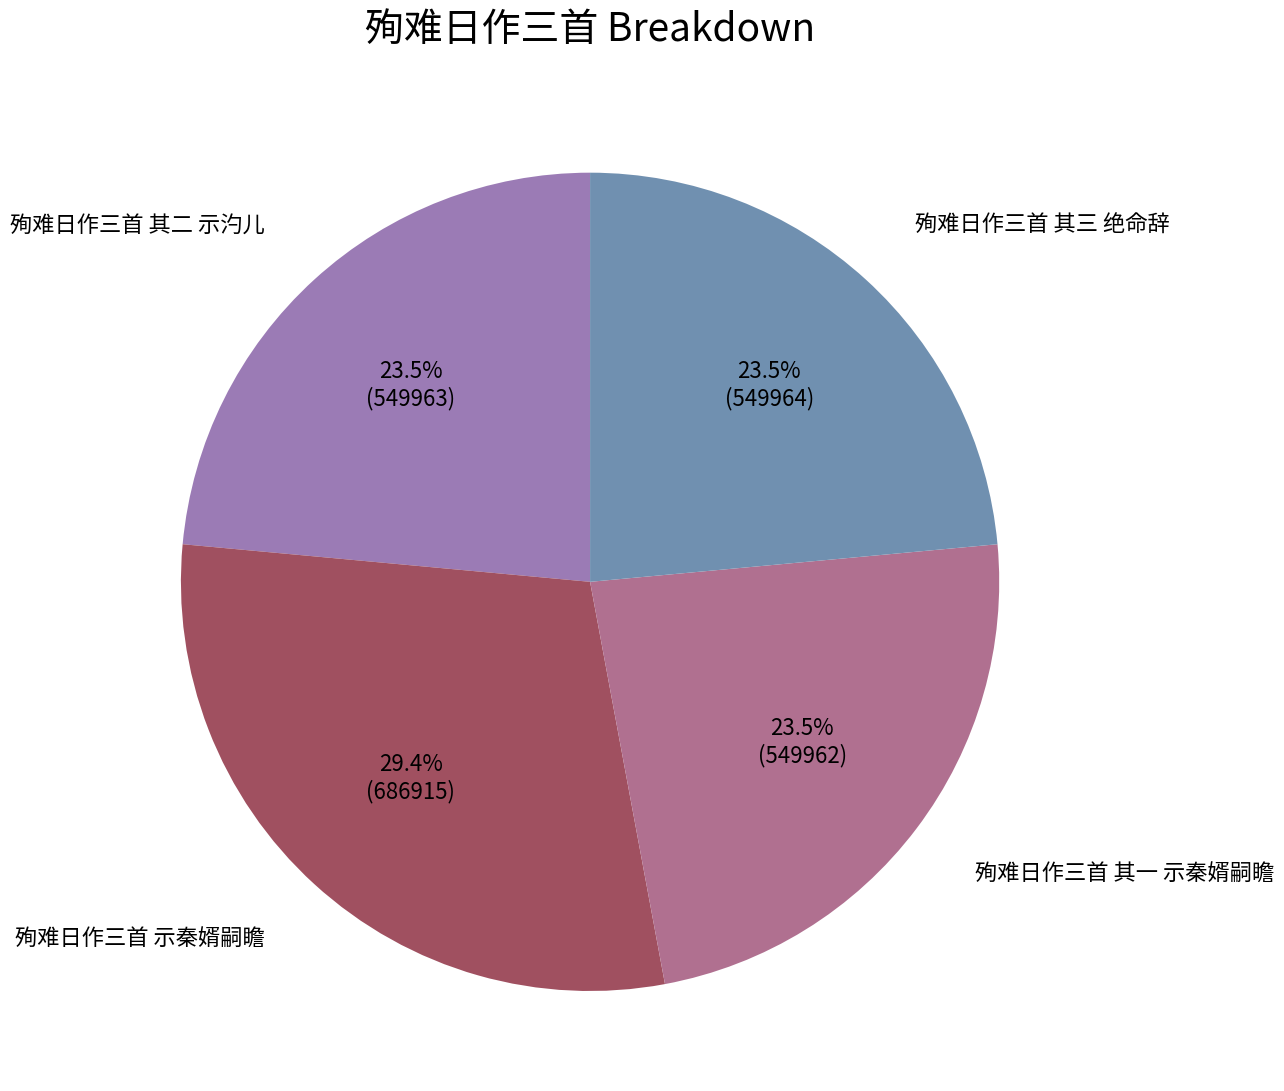

Does any single category account for the majority?

No